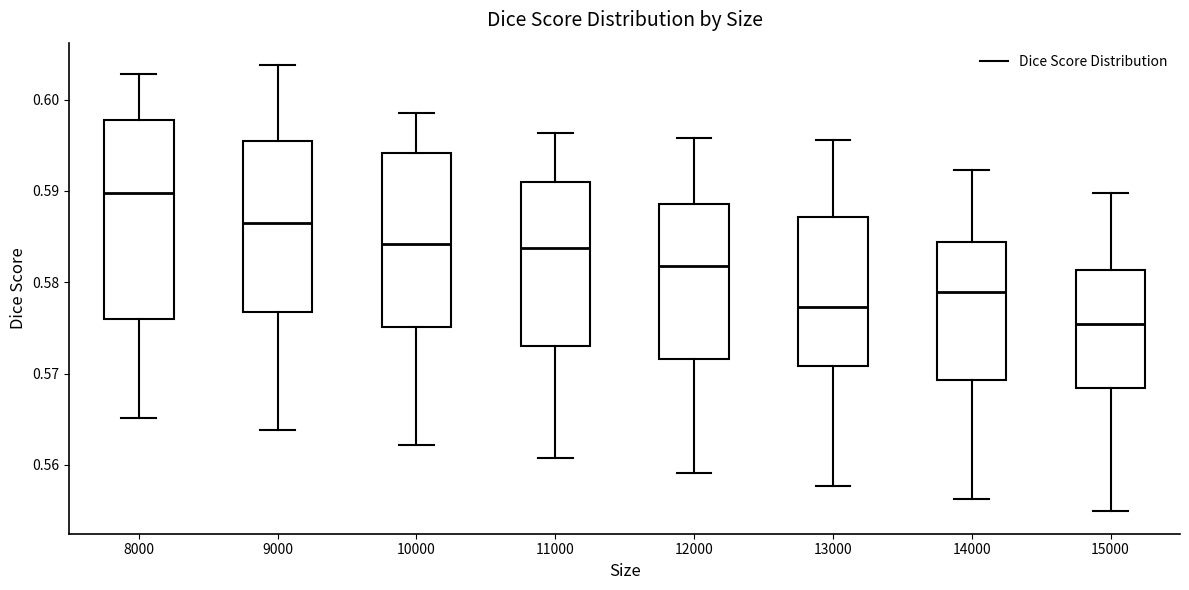

Which box has the lowest median line?

15000